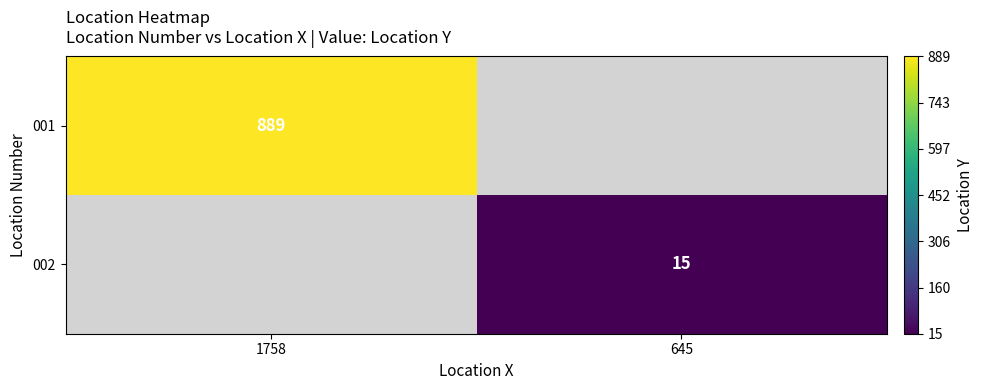

Is it true that 002 equals 5 at 645?

False